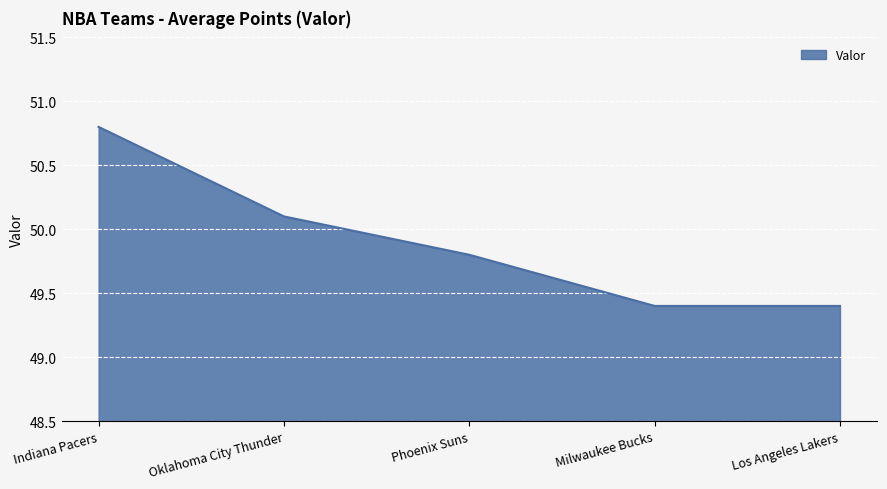

What is the sum of the values at Los Angeles Lakers and Phoenix Suns?

99.2